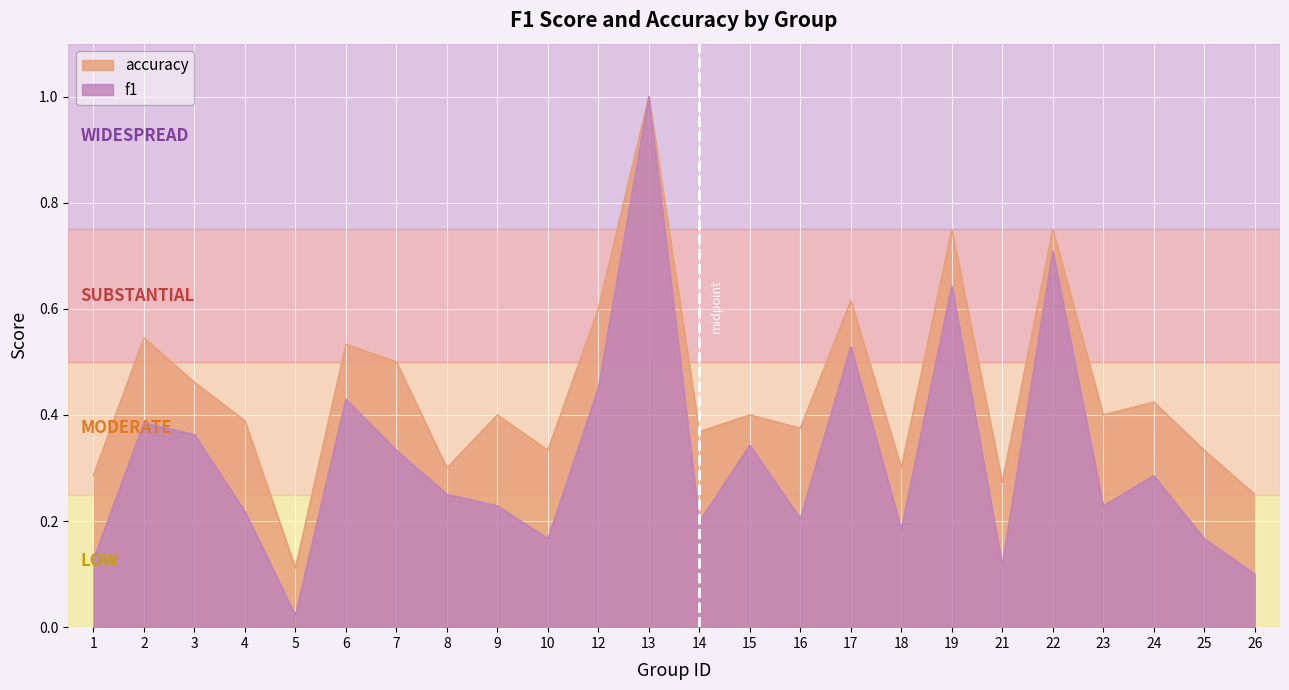

True or false: f1 and accuracy intersect in this chart.

False